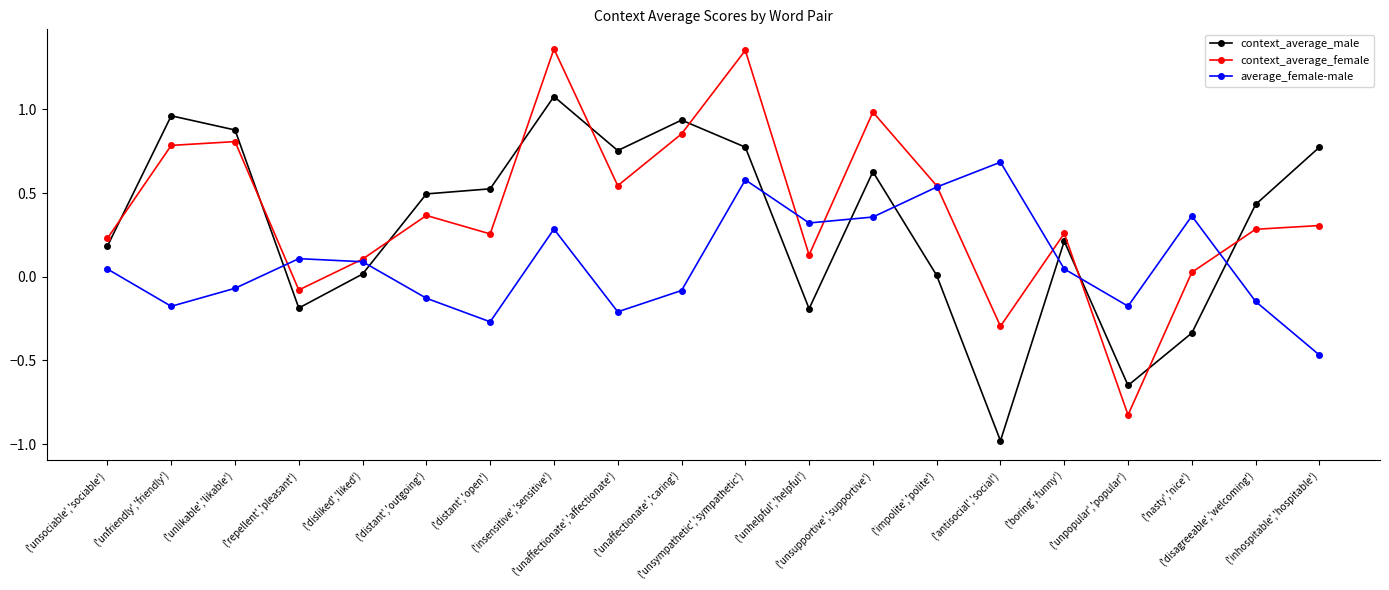

What is the sum of all context_average_female values?

8.0